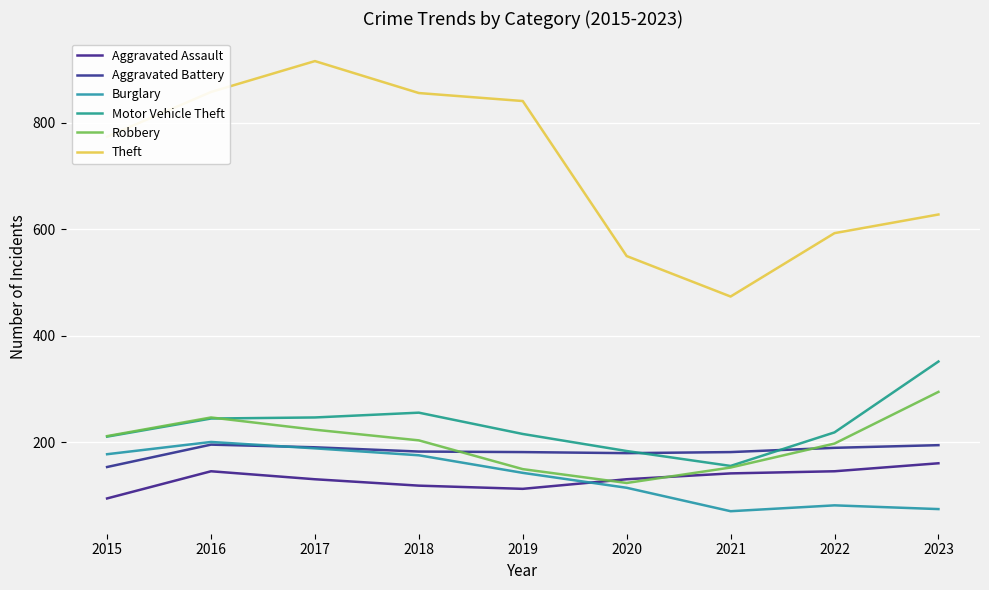

What is the maximum value for Burglary?

201